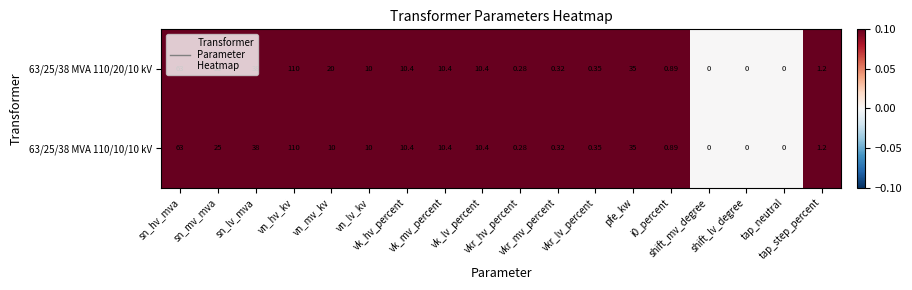

Reading left to right, extract all data points from this chart.

63/25/38 MVA 110/20/10 kV: sn_hv_mva=63.0	sn_mv_mva=25.0	sn_lv_mva=38.0	vn_hv_kv=110.0	vn_mv_kv=20.0	vn_lv_kv=10.0	vk_hv_percent=10.4	vk_mv_percent=10.4	vk_lv_percent=10.4	vkr_hv_percent=0.3	vkr_mv_percent=0.3	vkr_lv_percent=0.3	pfe_kw=35.0	i0_percent=0.9	shift_mv_degree=0.0	shift_lv_degree=0.0	tap_neutral=0.0	tap_step_percent=1.2
63/25/38 MVA 110/10/10 kV: sn_hv_mva=63.0	sn_mv_mva=25.0	sn_lv_mva=38.0	vn_hv_kv=110.0	vn_mv_kv=10.0	vn_lv_kv=10.0	vk_hv_percent=10.4	vk_mv_percent=10.4	vk_lv_percent=10.4	vkr_hv_percent=0.3	vkr_mv_percent=0.3	vkr_lv_percent=0.3	pfe_kw=35.0	i0_percent=0.9	shift_mv_degree=0.0	shift_lv_degree=0.0	tap_neutral=0.0	tap_step_percent=1.2